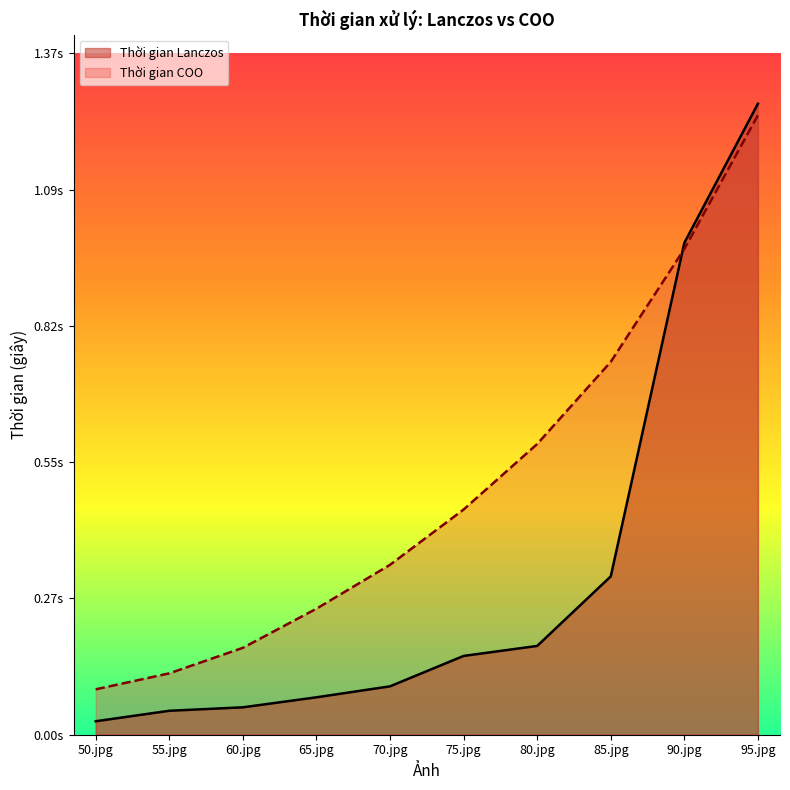

At which category is the sum across all series the highest?

95.jpg